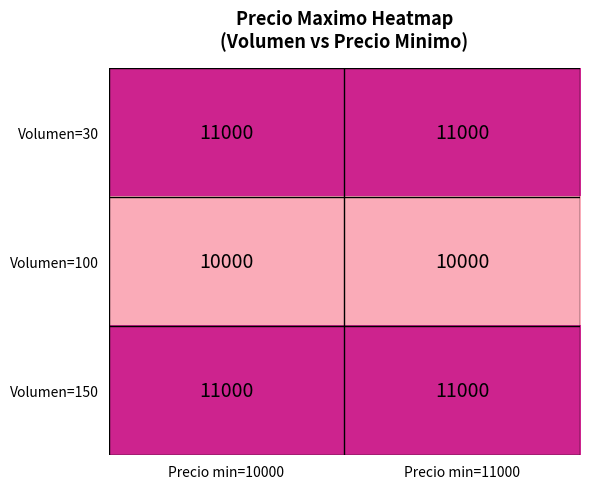

What is the minimum value shown in the chart?

10000